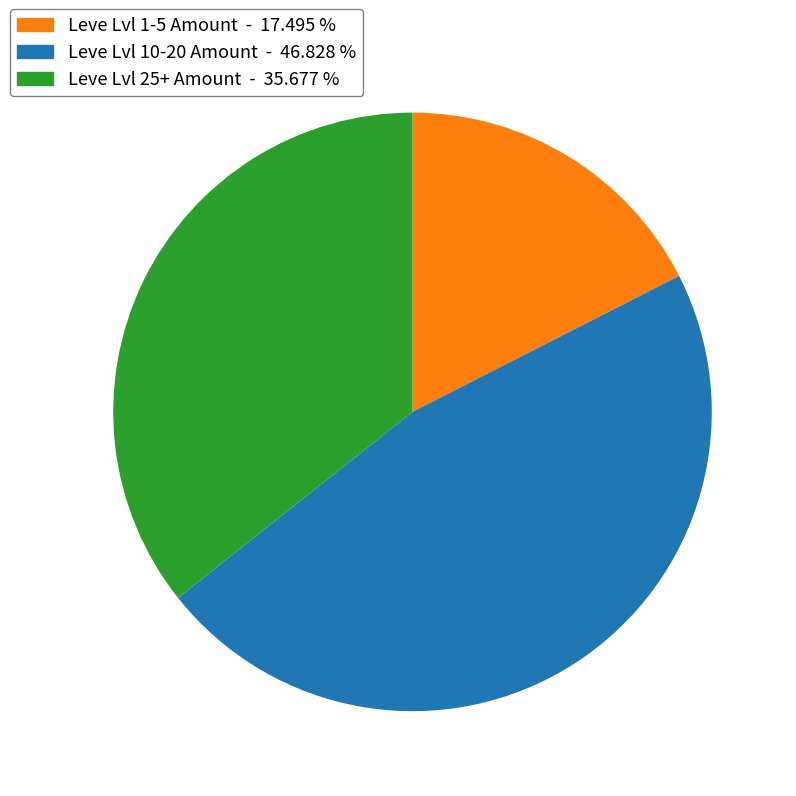

Is there a majority slice in this chart?

No